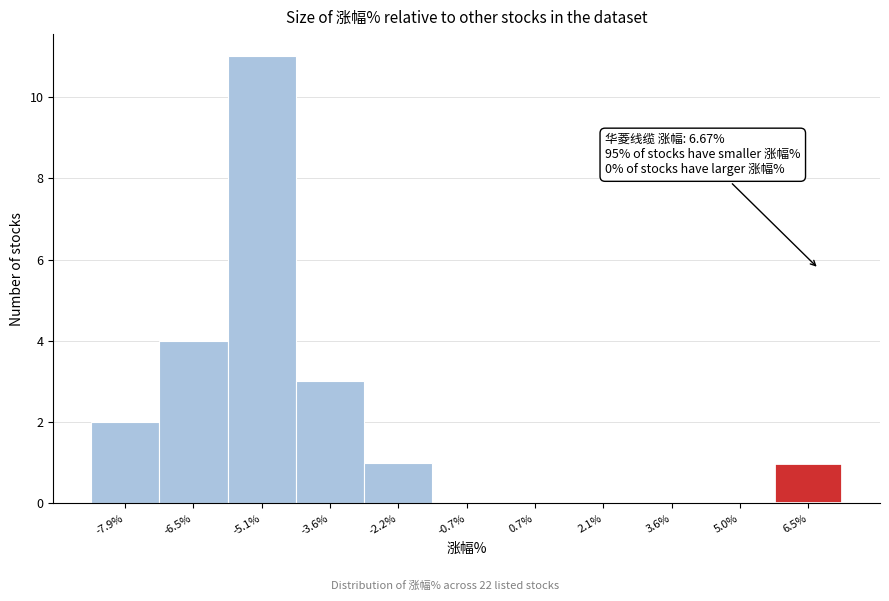

Over which range of the x-axis is the bar tallest?

-5.8 to -4.4